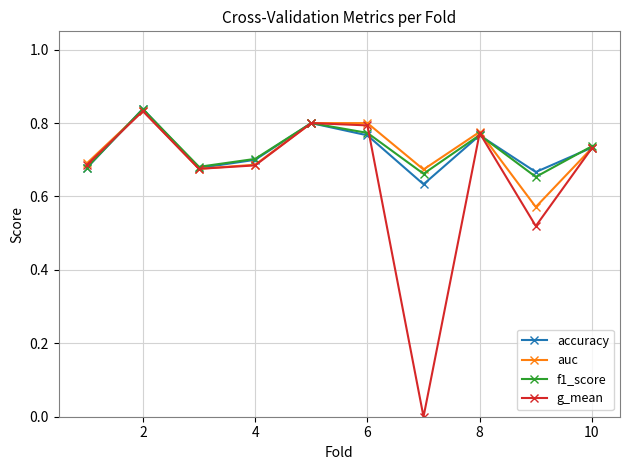

Which series has the largest range (max minus min)?

g_mean